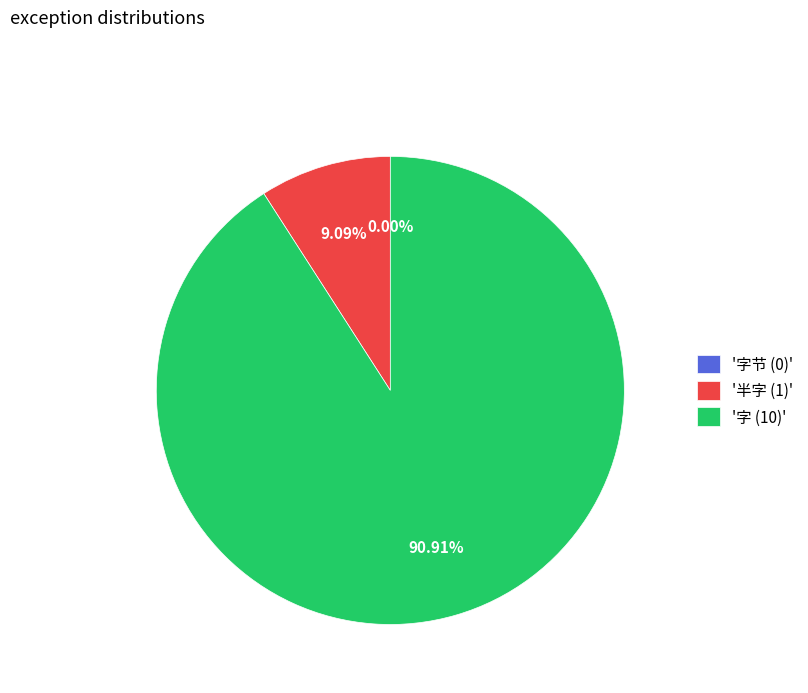

The 字 (10) slice represents 96% of the pie. True or false?

False